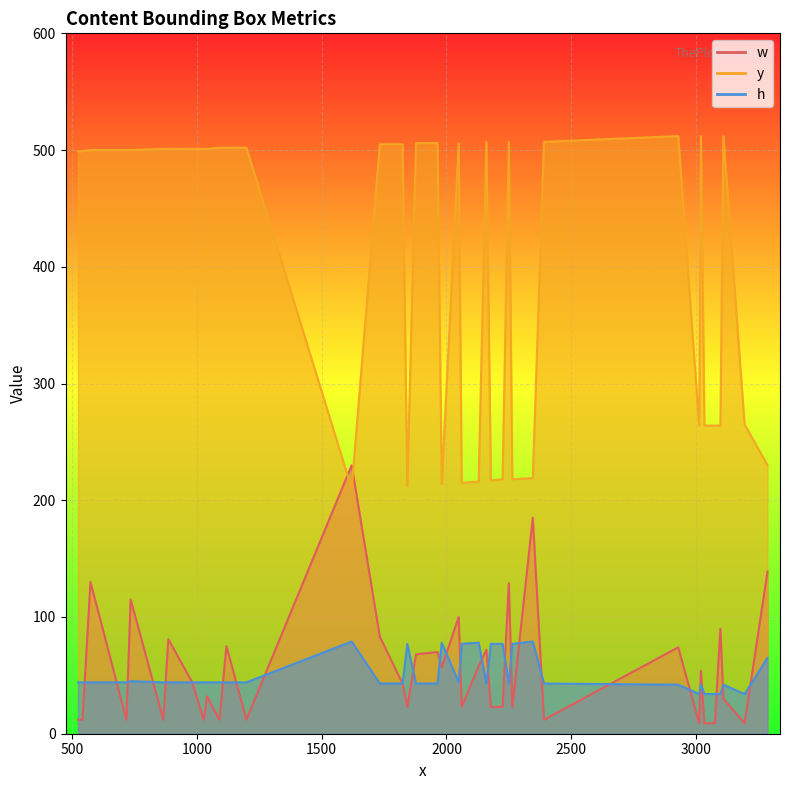

What is the average value of the h series?

50